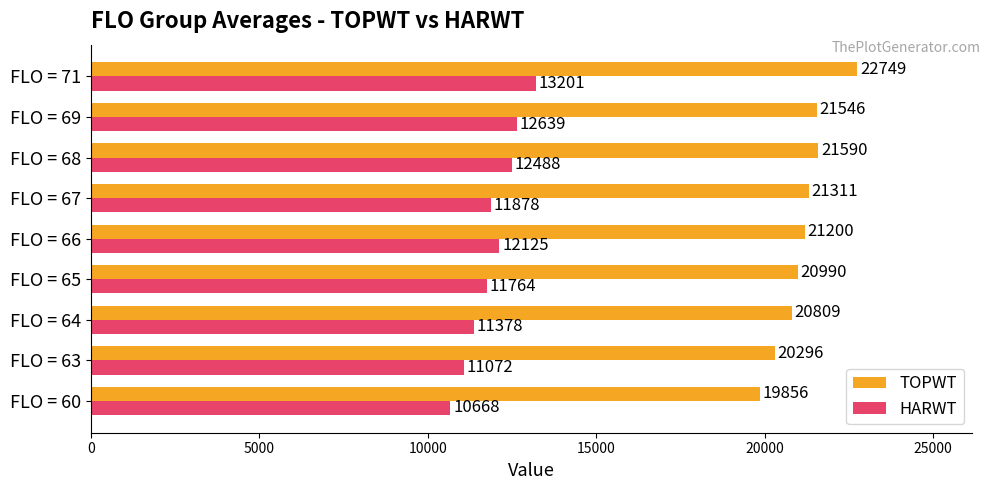

Which category has the highest value across all series?

FLO = 71